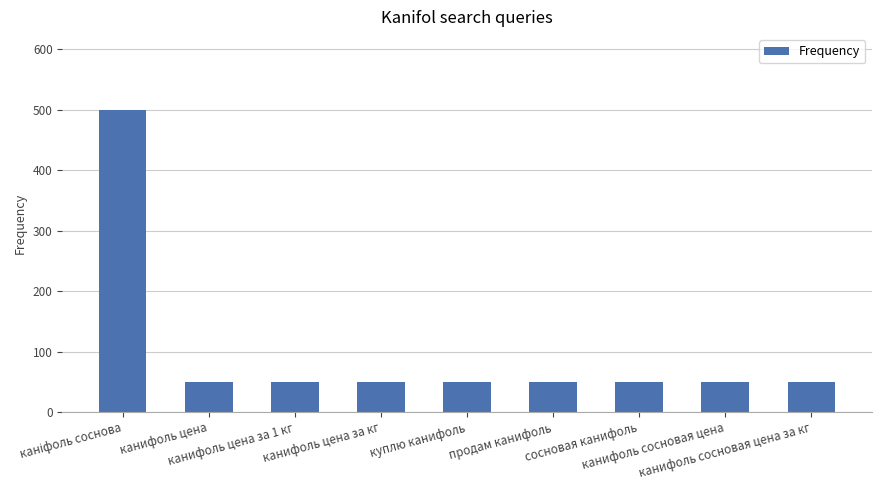

What is the average value?

100